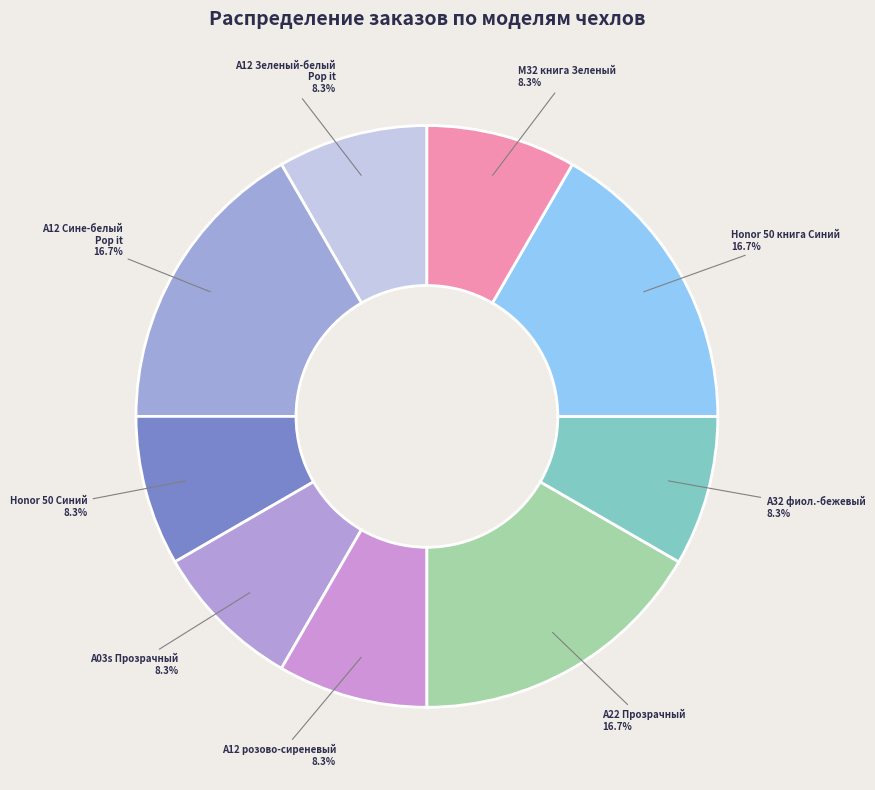

Is A32 фиол.-бежевый the majority of the pie?

No